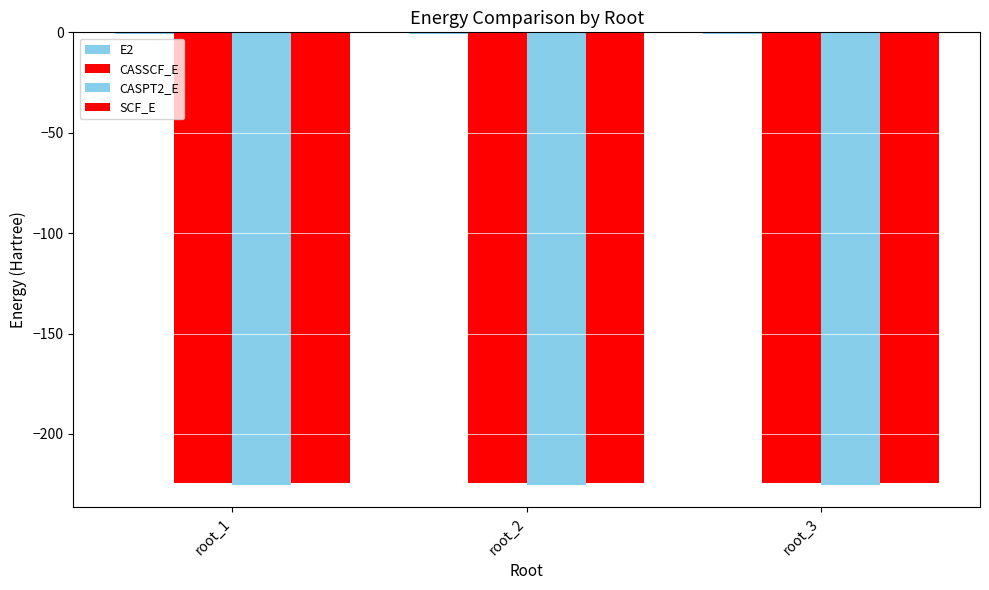

Between root_1 and root_3, which is larger?

root_1